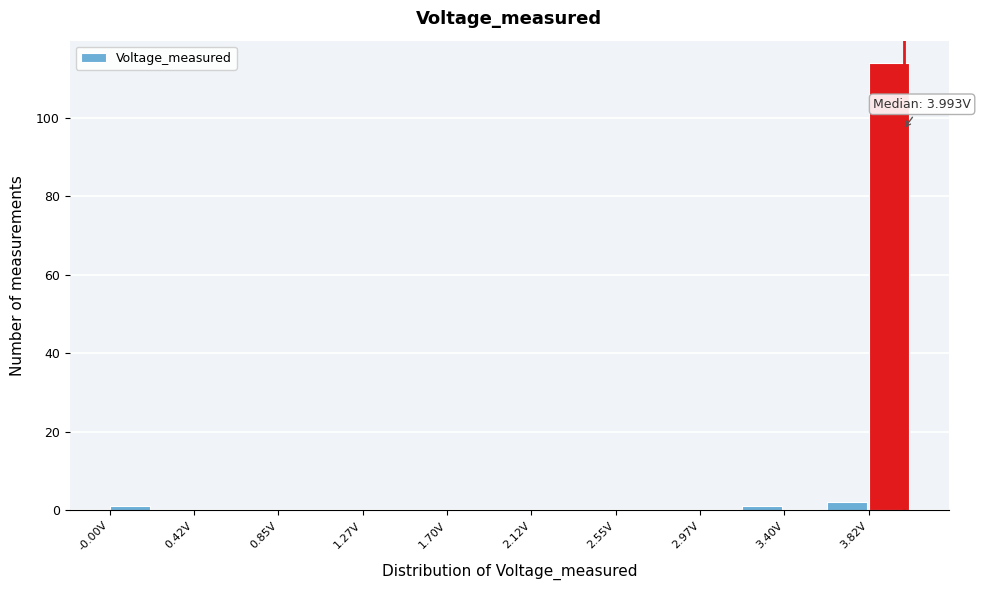

Over which range of the x-axis is the bar tallest?

3.80 to 4.05